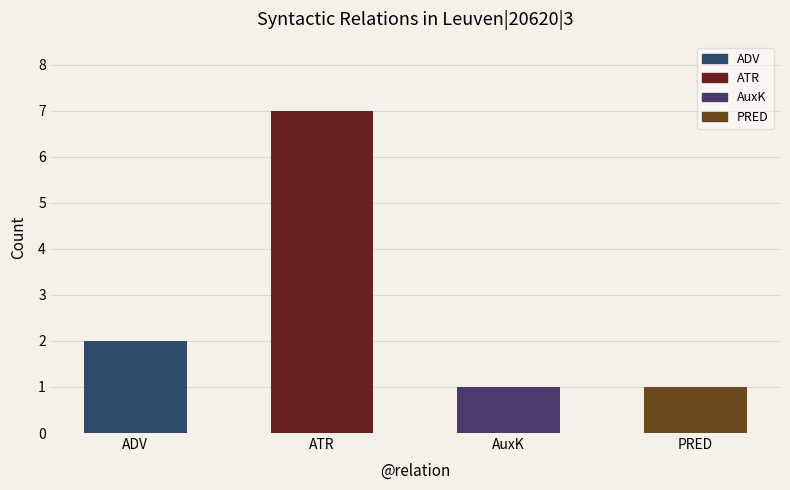

Where is the data nearest to the value 4?

ADV